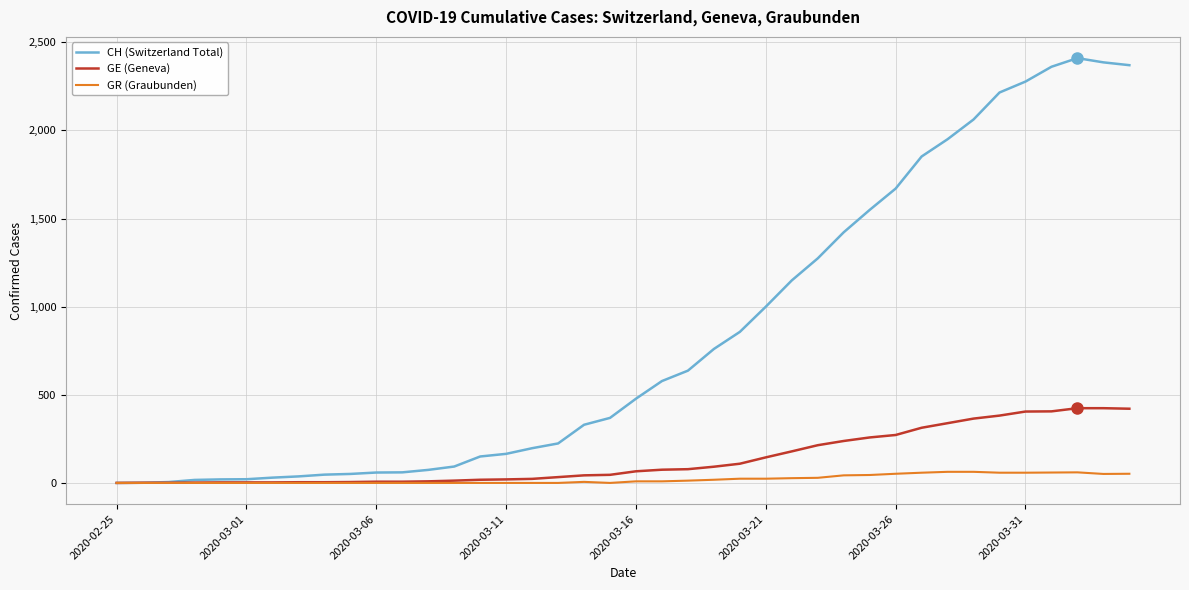

What is the highest value of the GE (Geneva) series?

424